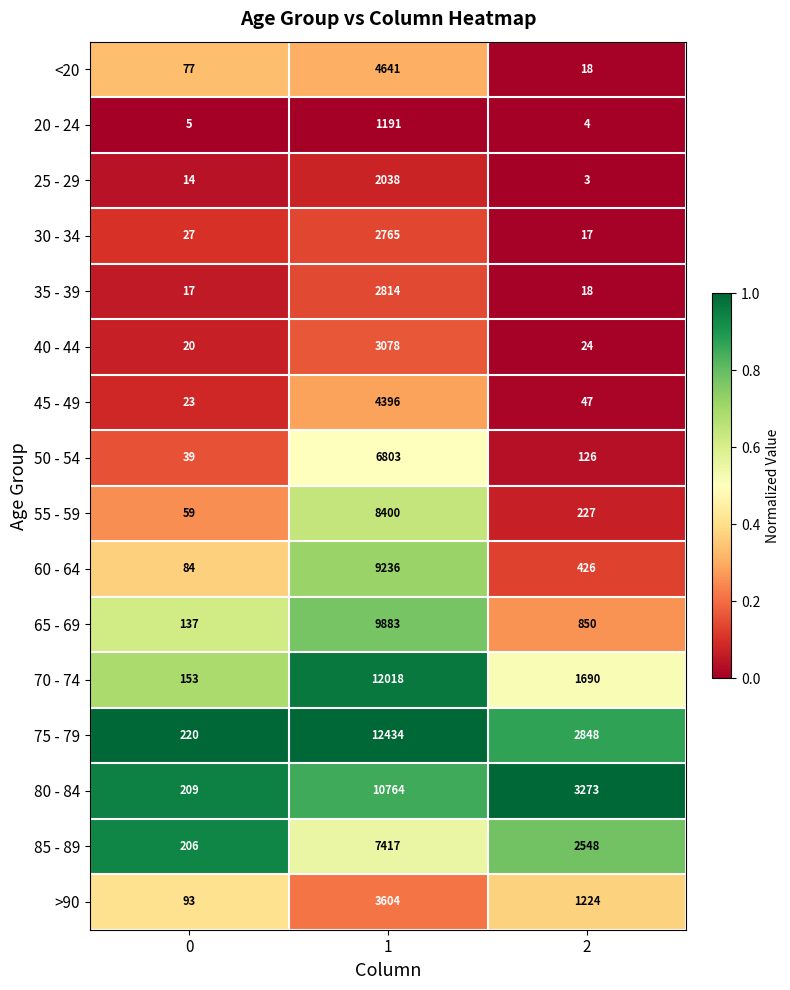

What is the difference between the 80 - 84 values at 1 and 0?

10555